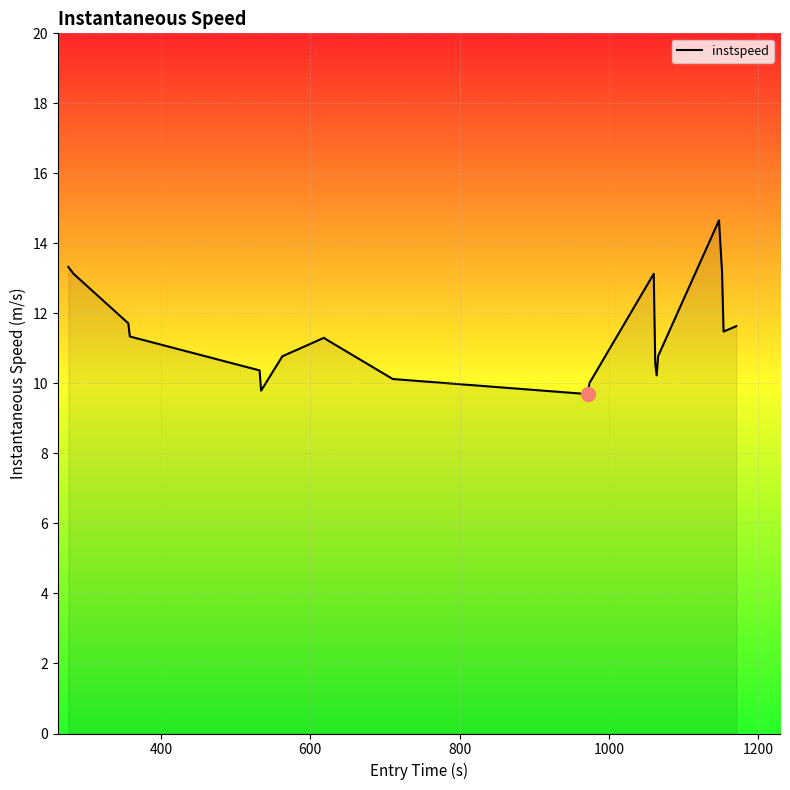

What is the difference between the maximum and minimum values?

5.0